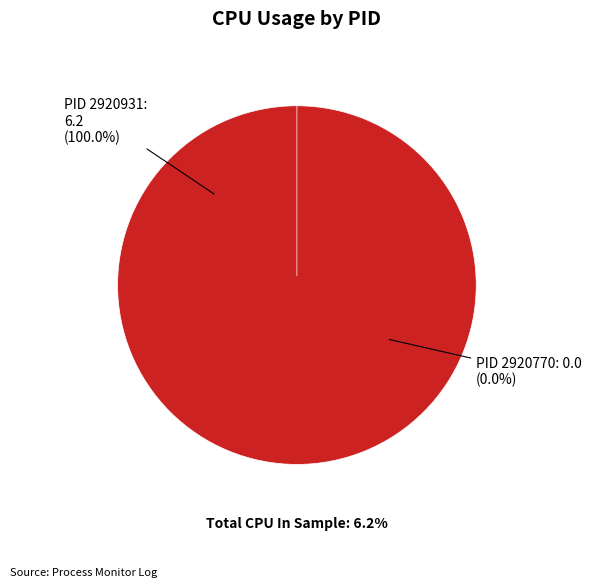

What percentage do 2920931 and 2920770 together represent?

100.0%